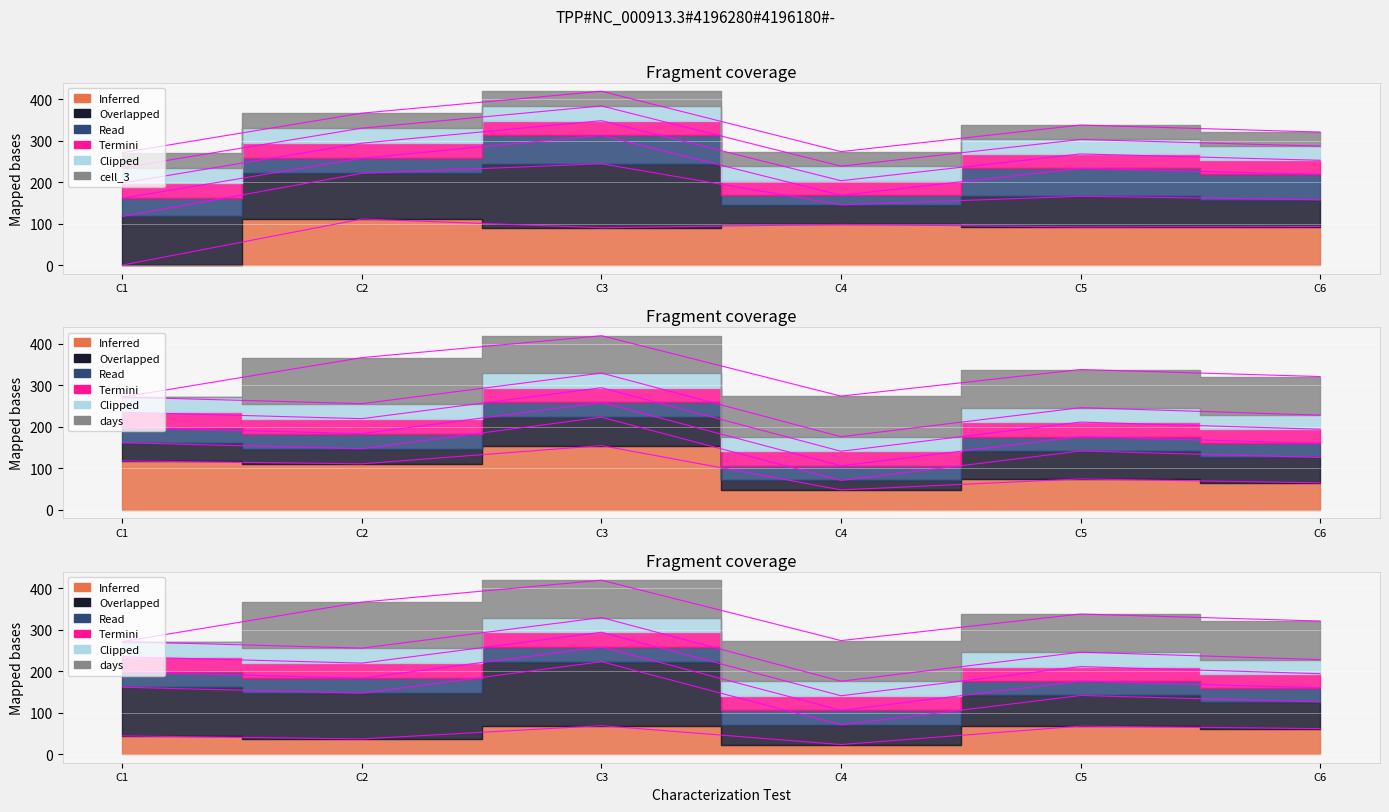

Does the chart display data point markers on the line(s)?

No